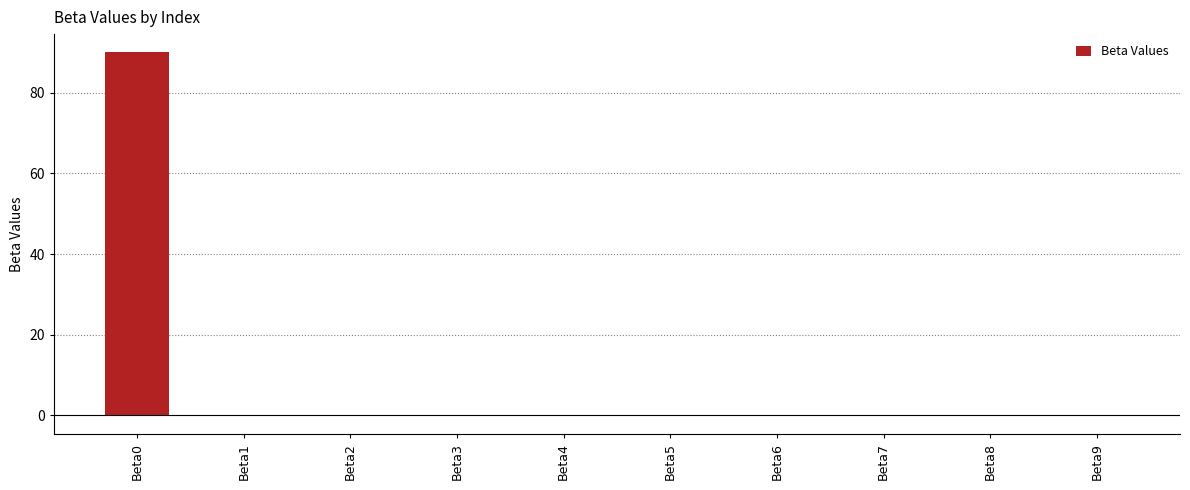

What is the greatest value displayed?

90.0